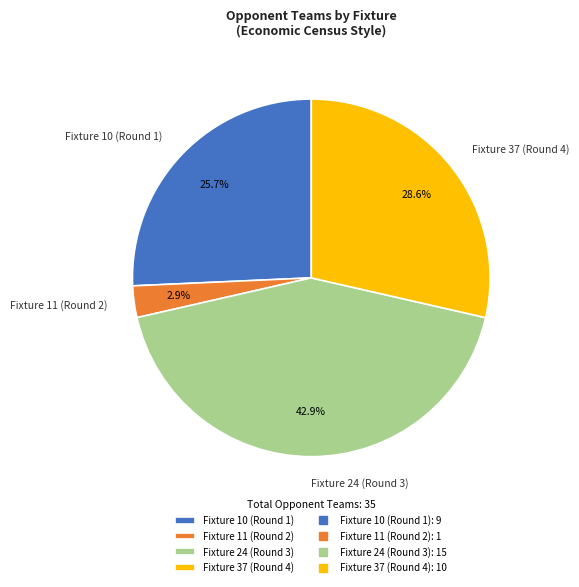

The Fixture 10 (Round 1) slice represents 26% of the pie. True or false?

True